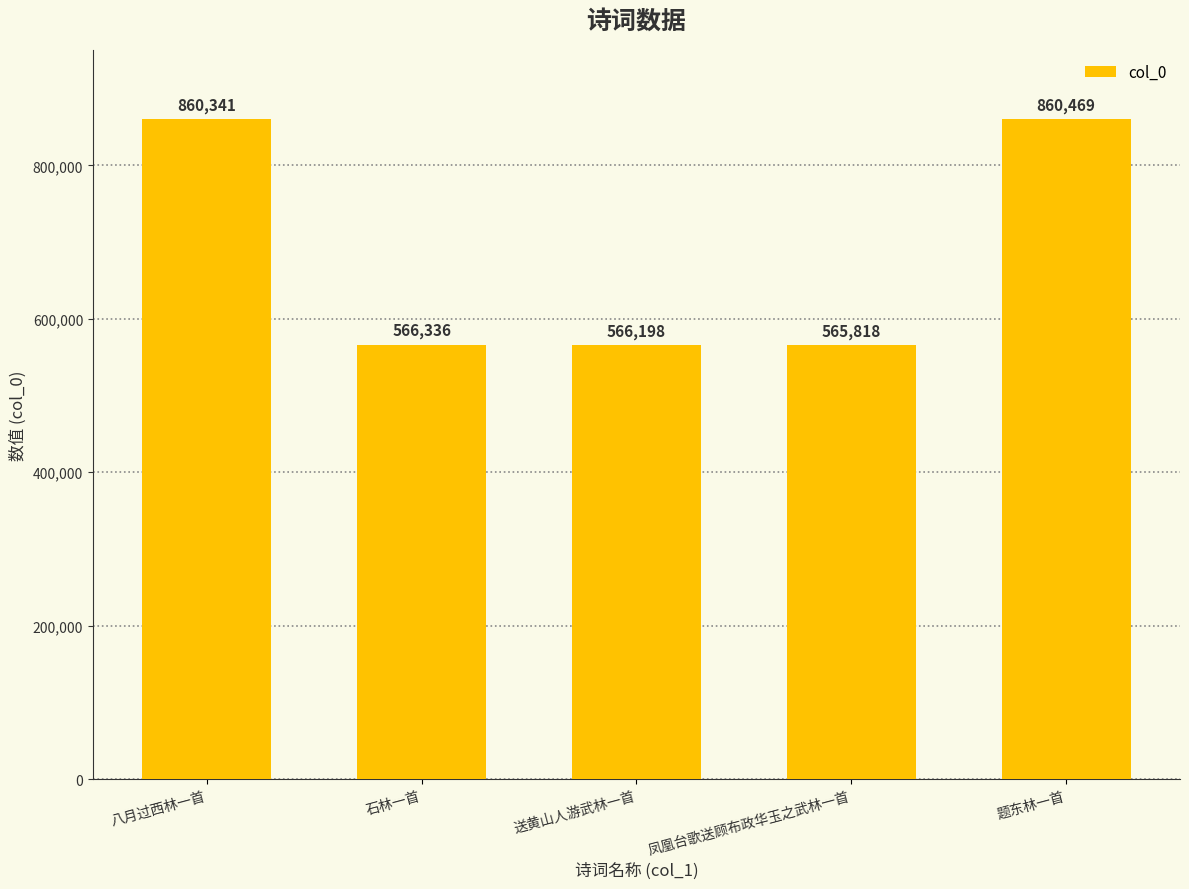

Rank the categories by value from lowest to highest.

凤凰台歌送顾布政华玉之武林一首, 送黄山人游武林一首, 石林一首, 八月过西林一首, 题东林一首